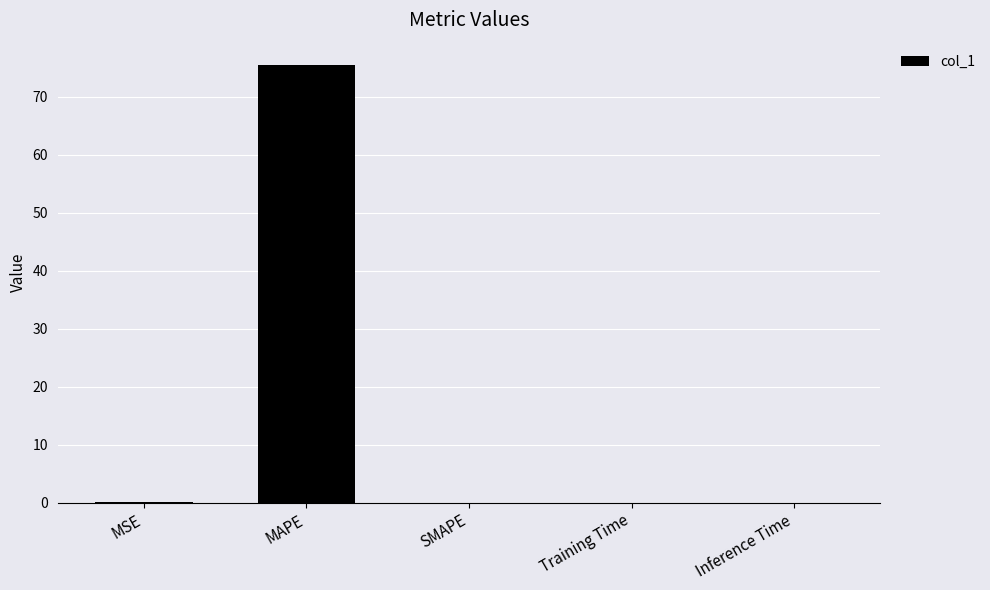

Between Inference Time and MAPE, which is larger?

MAPE